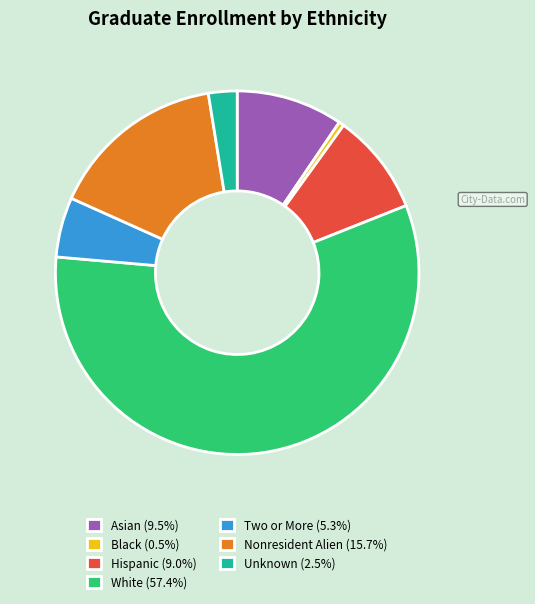

What is the ratio of the value at Two or More (5.3%) to the value at Hispanic (9.0%)?

0.6